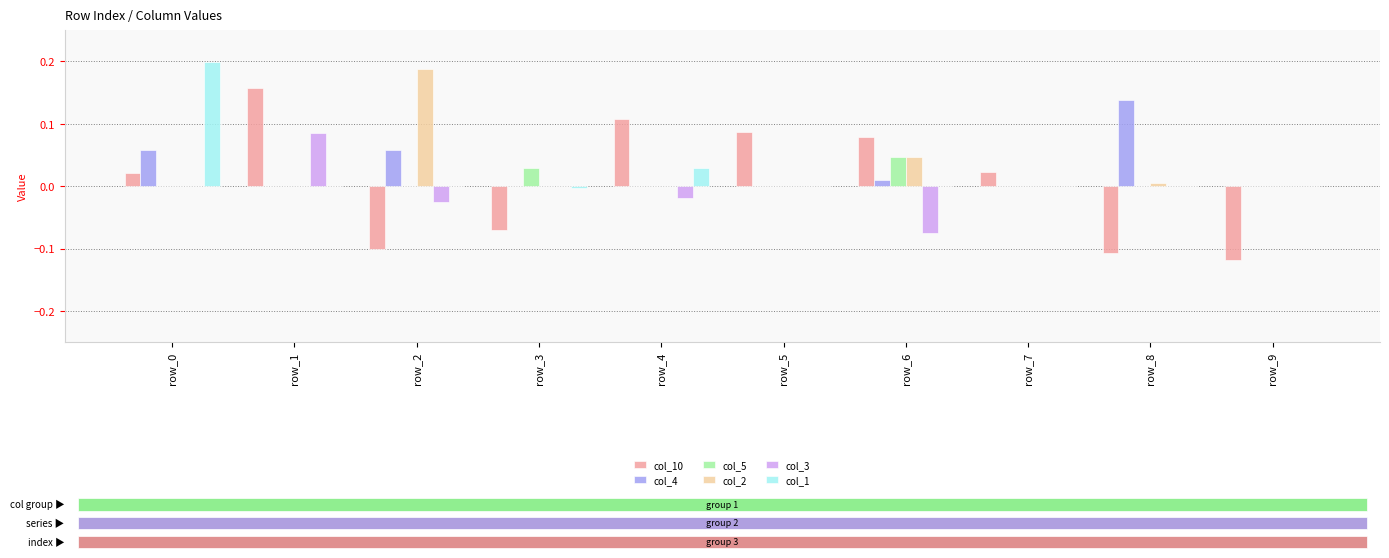

Is it true that col_4 equals 0.0 at row_3?

True